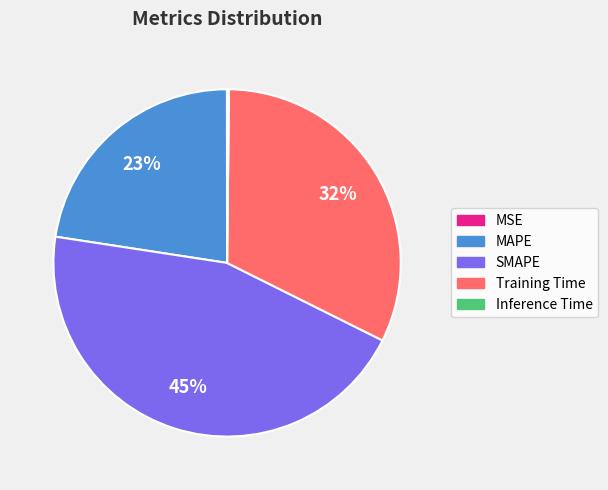

Does SMAPE represent more than half of the total?

No